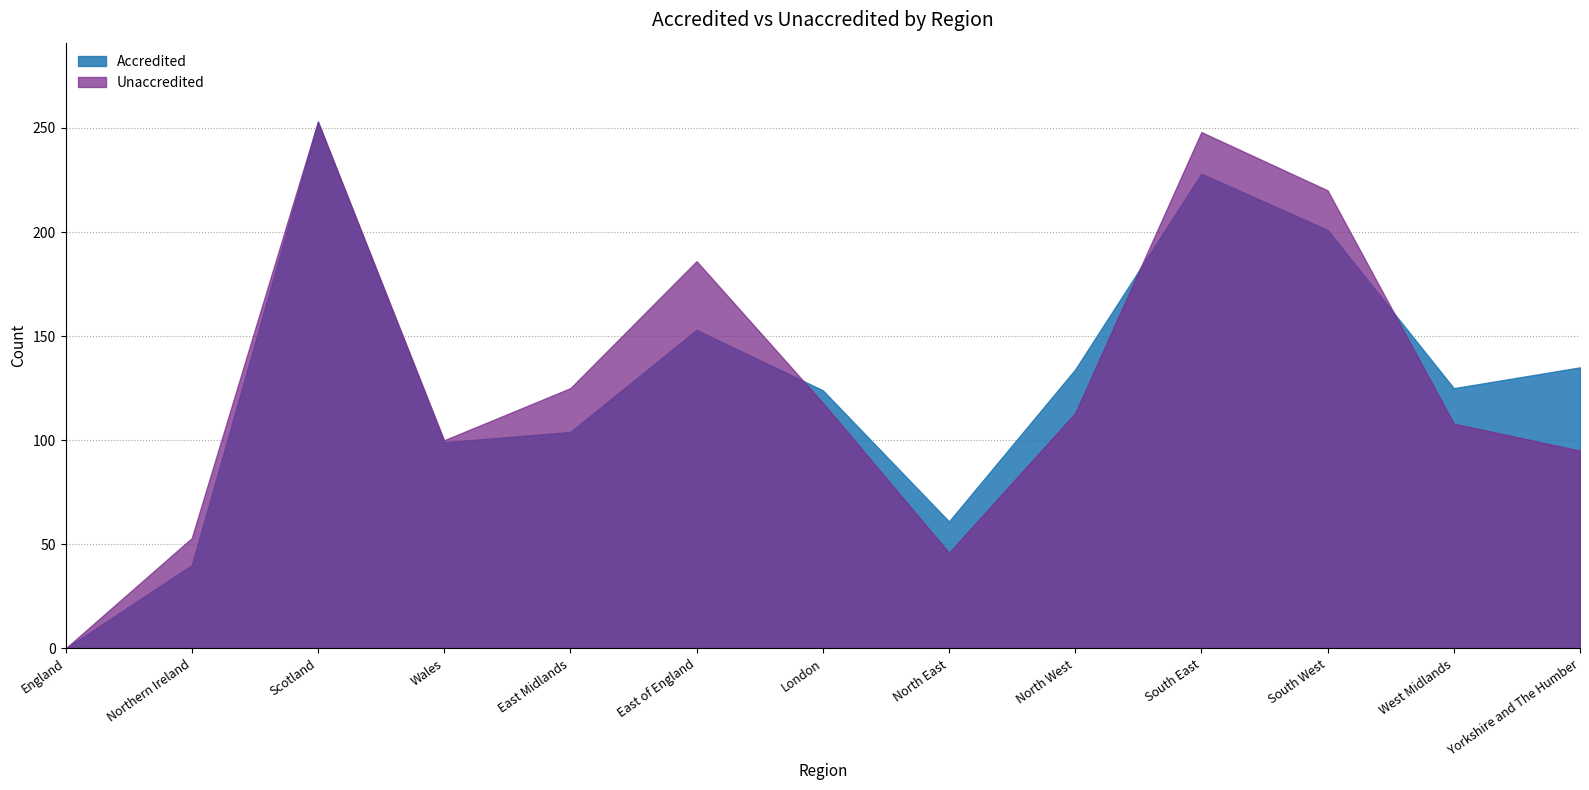

After their last crossing, which series has the higher values: Unaccredited or Accredited?

Accredited